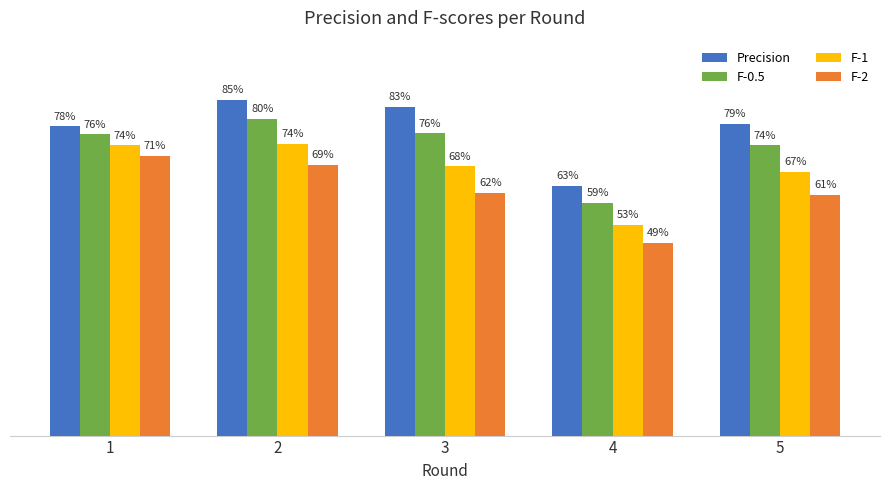

List the series in order of their overall mean, highest first.

Precision, F-0.5, F-1, F-2